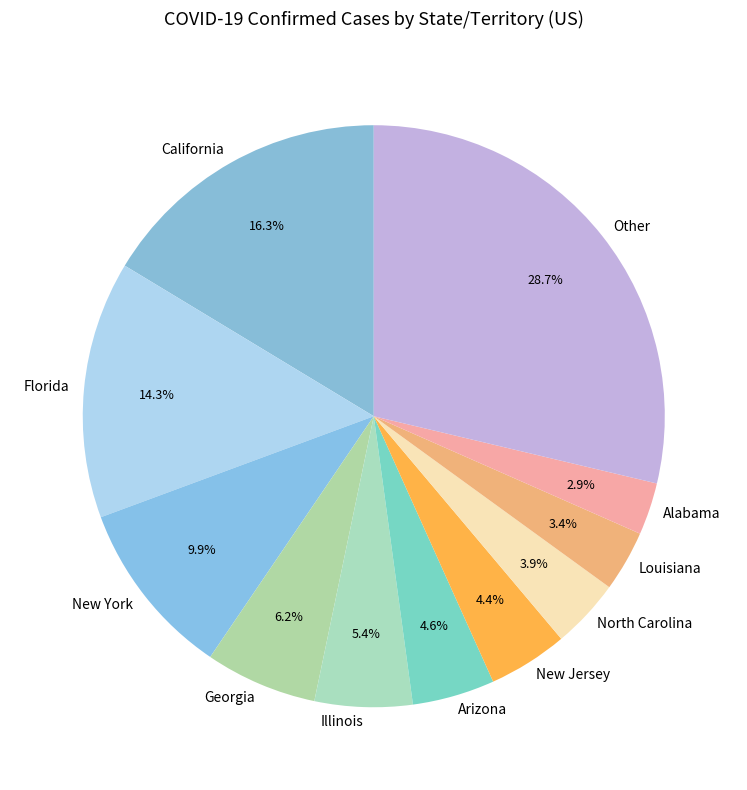

What is the largest slice in the pie chart?

Other